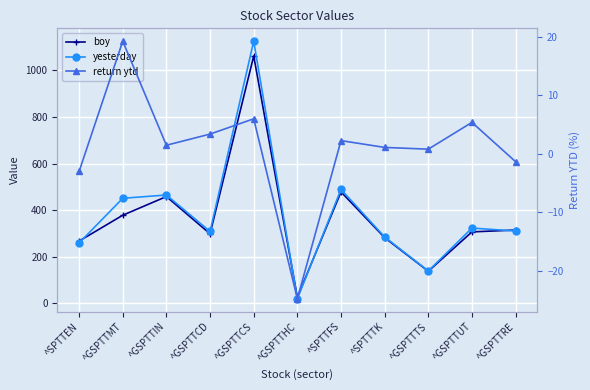

At which category does boy reach its first local valley?

^GSPTTCD